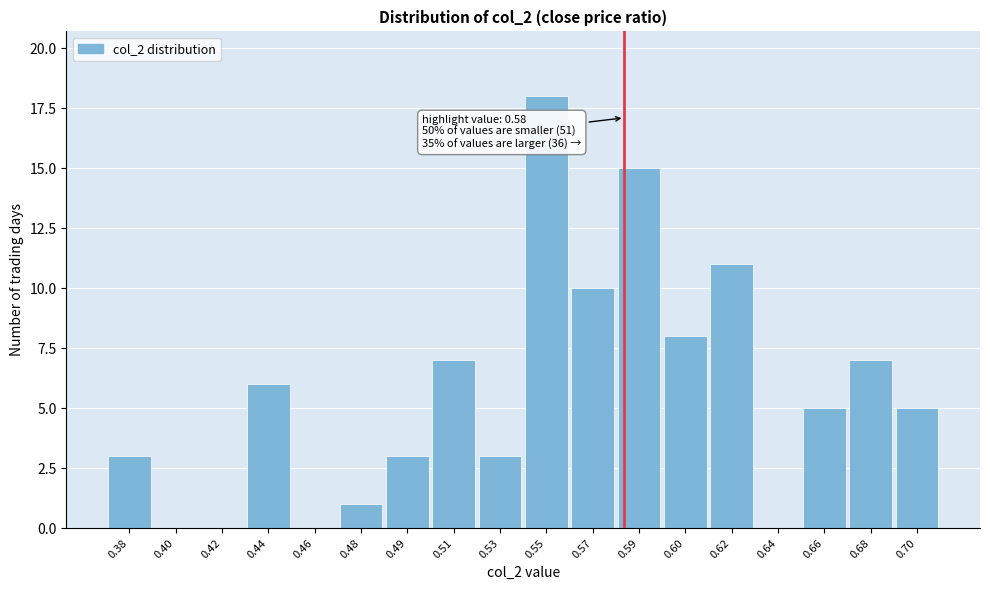

Reading left to right, list all the values displayed in this chart.

0.38=3	0.40=0	0.42=0	0.44=6	0.46=0	0.48=1	0.49=3	0.51=7	0.53=3	0.55=18	0.57=10	0.59=15	0.60=8	0.62=11	0.64=0	0.66=5	0.68=7	0.70=5